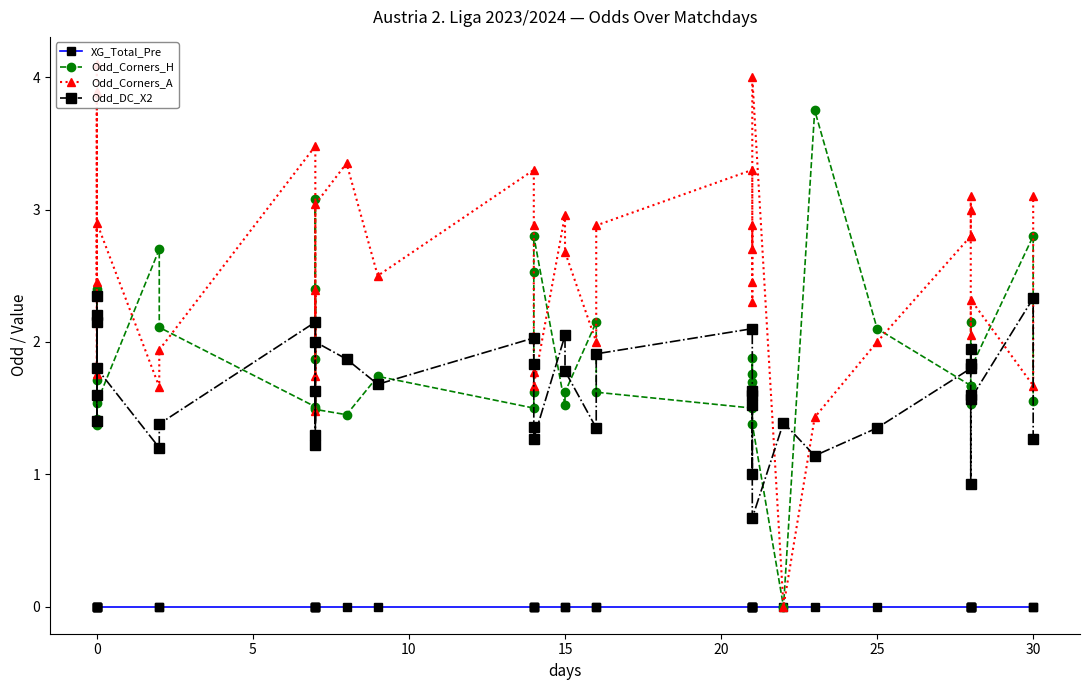

How many data points does each series have?

40